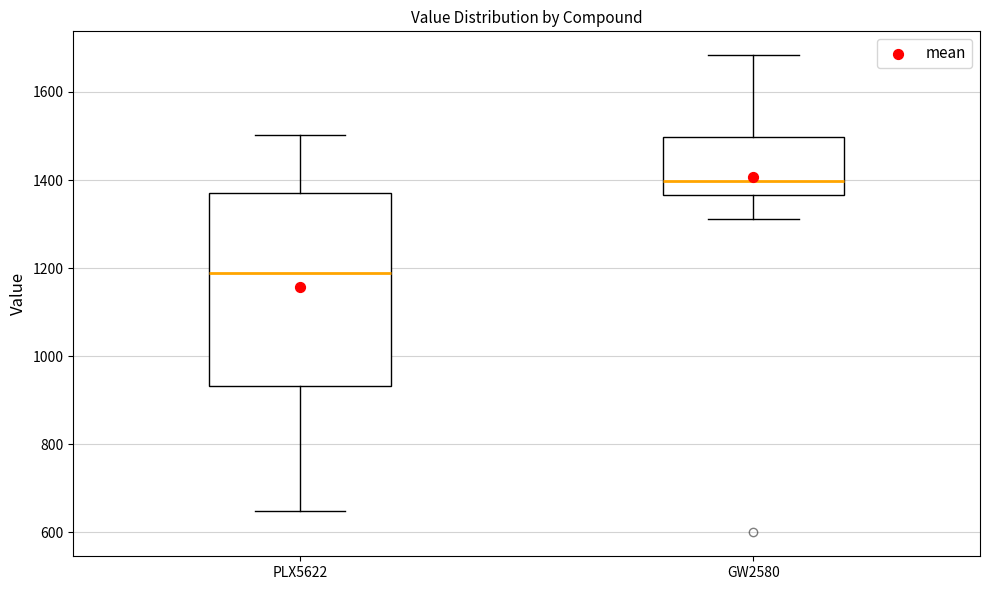

Which box's median line is the lowest?

PLX5622